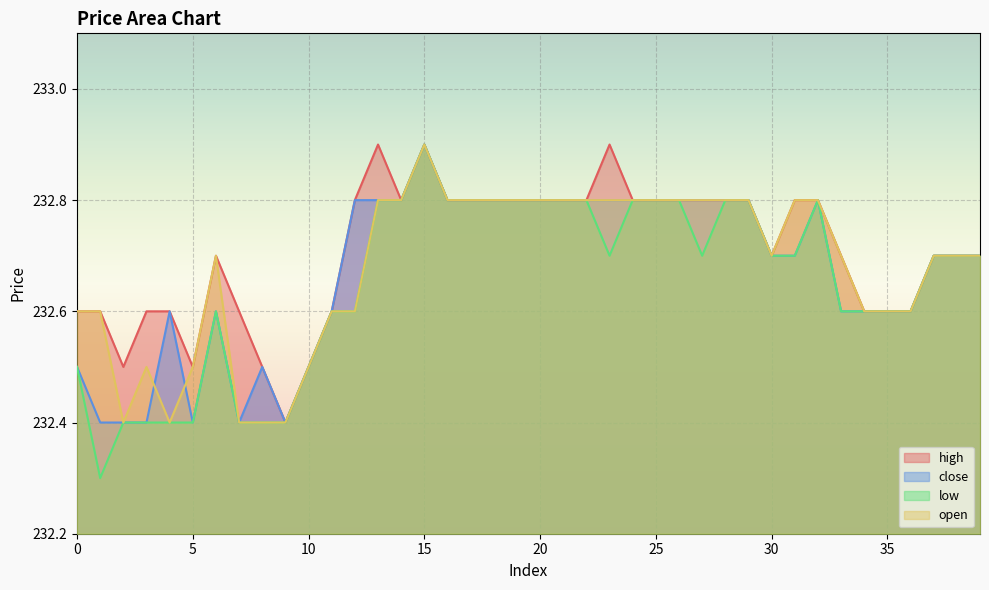

True or false: open has more than 1 interior local peaks.

True